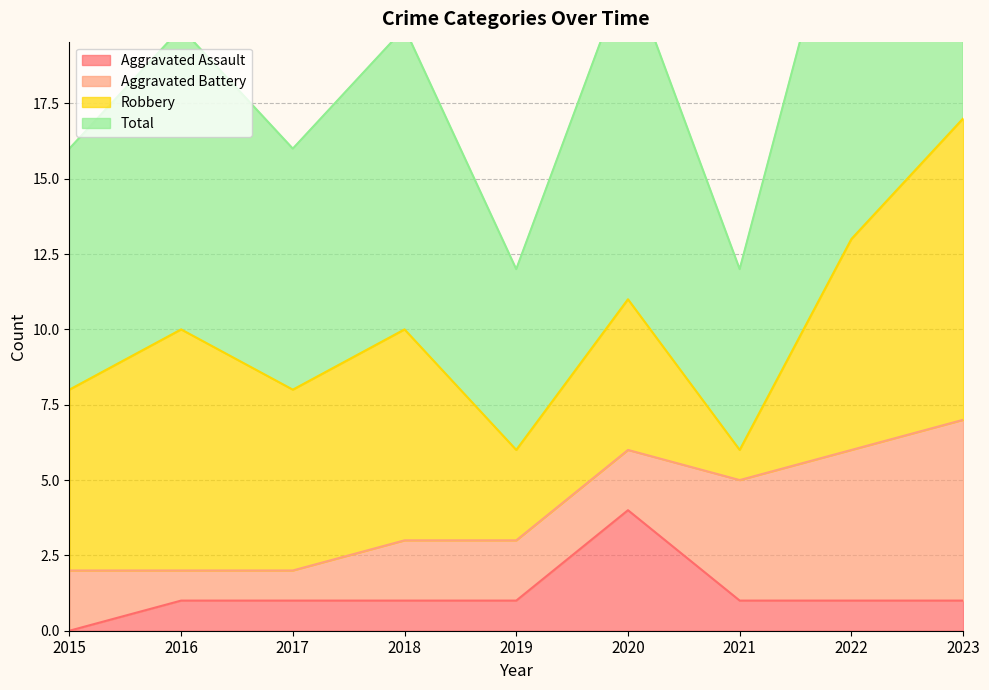

Which category has the highest value in the Aggravated Assault series?

2020